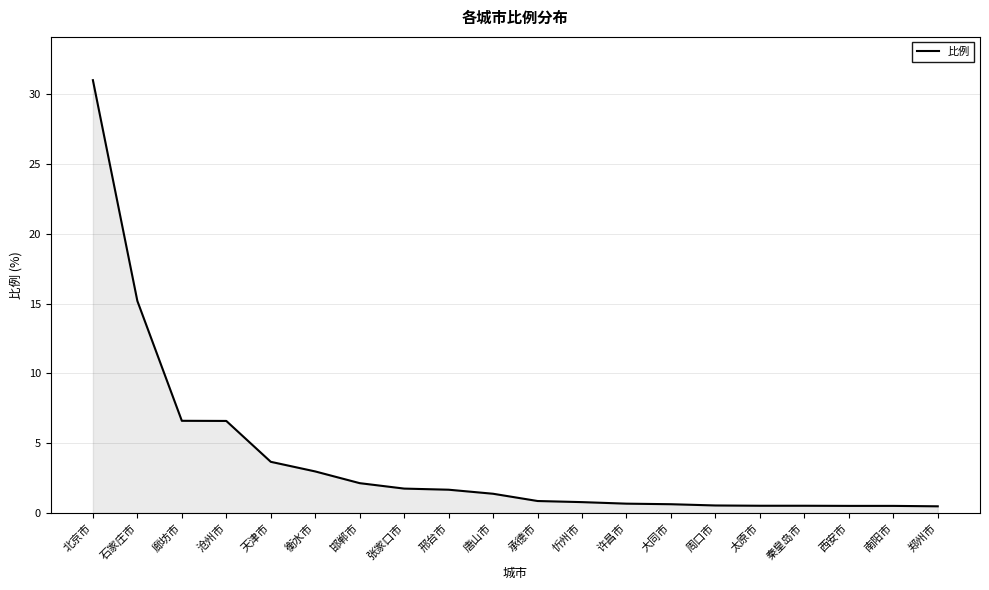

At which category does the chart reach its peak across all series?

北京市